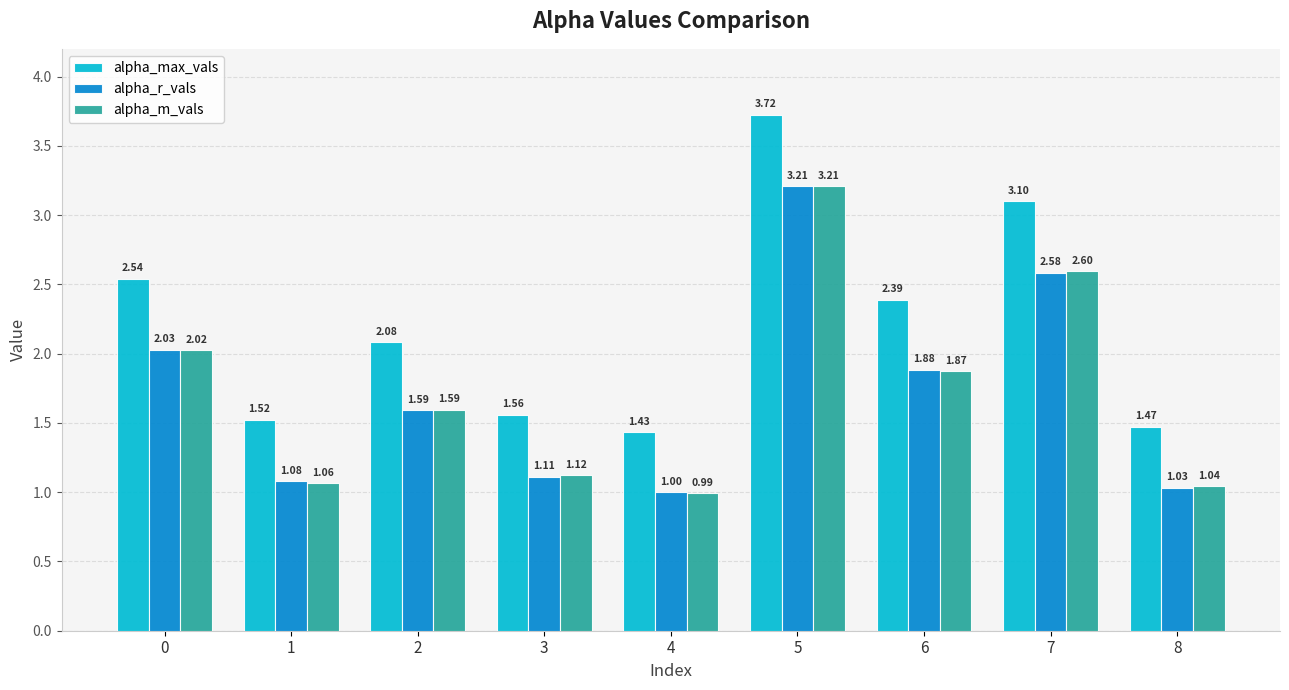

At which category is the sum across all series the highest?

5